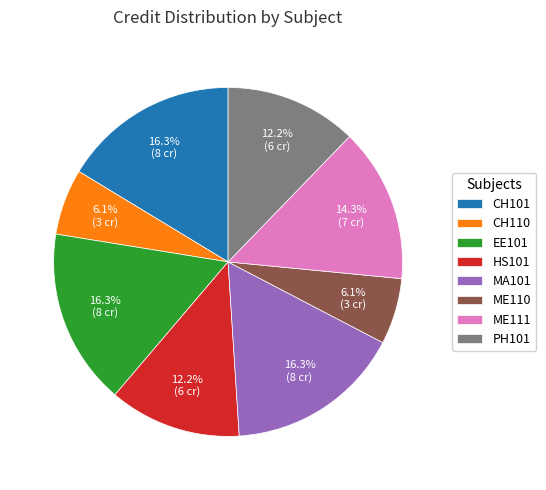

Between EE101 and PH101, which is larger?

EE101